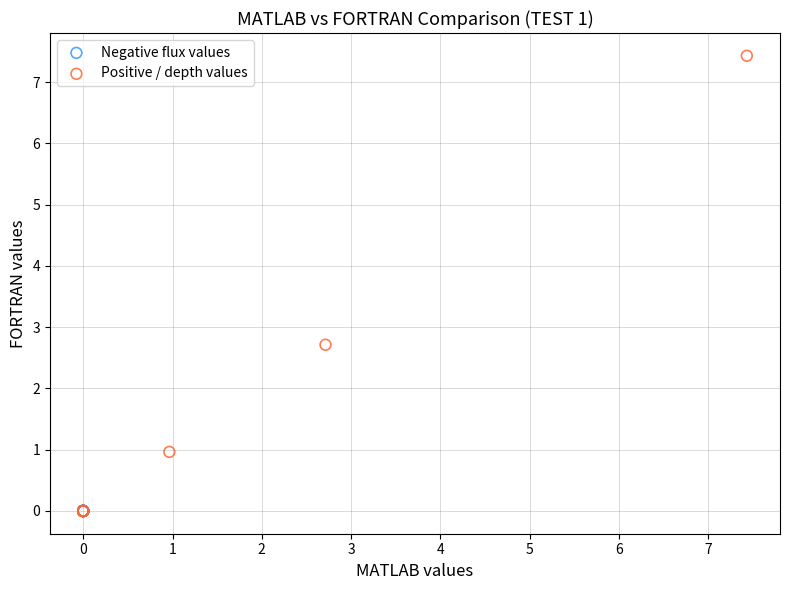

Which series reaches the maximum Y coordinate?

Positive / depth values